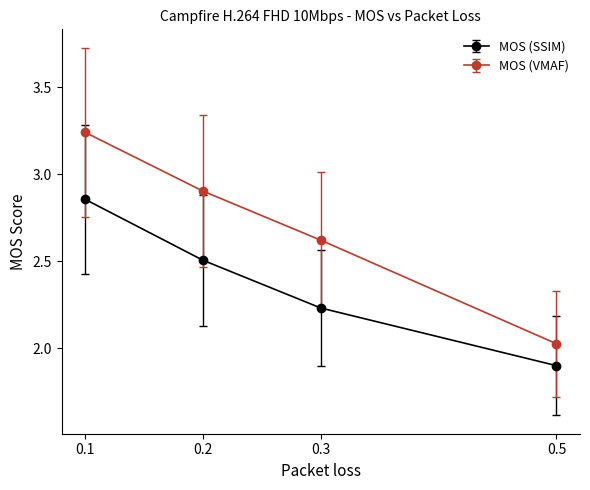

Which series has the widest spread of values?

MOS (VMAF)